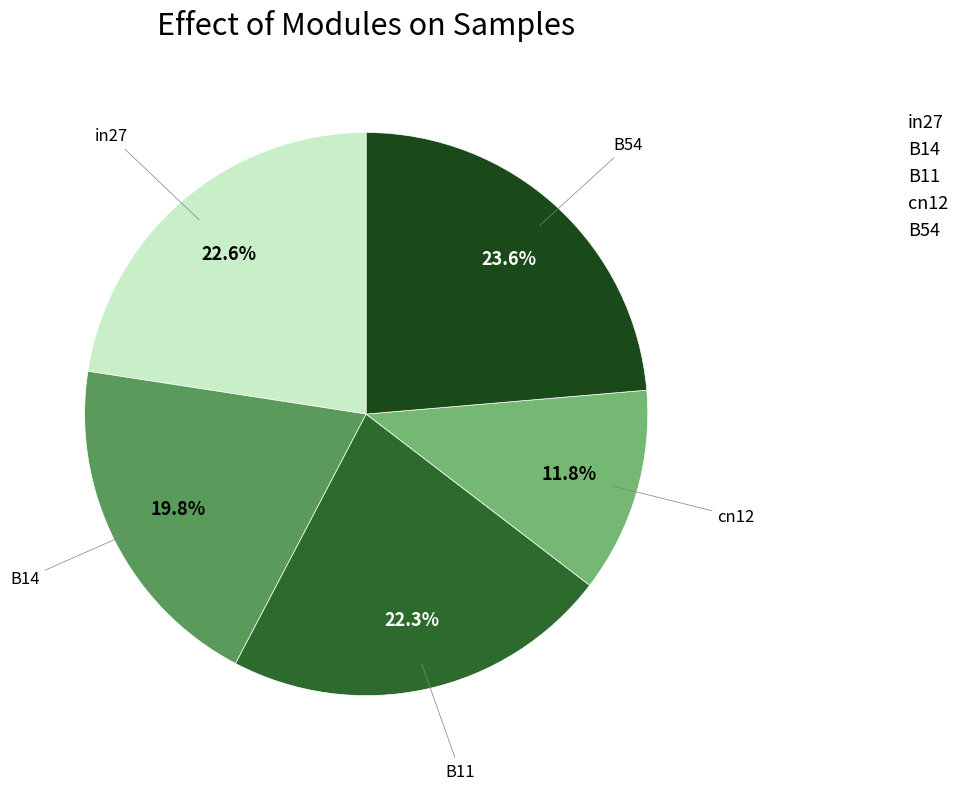

Approximately how many times larger is the value at cn12 compared to in27?

0.5